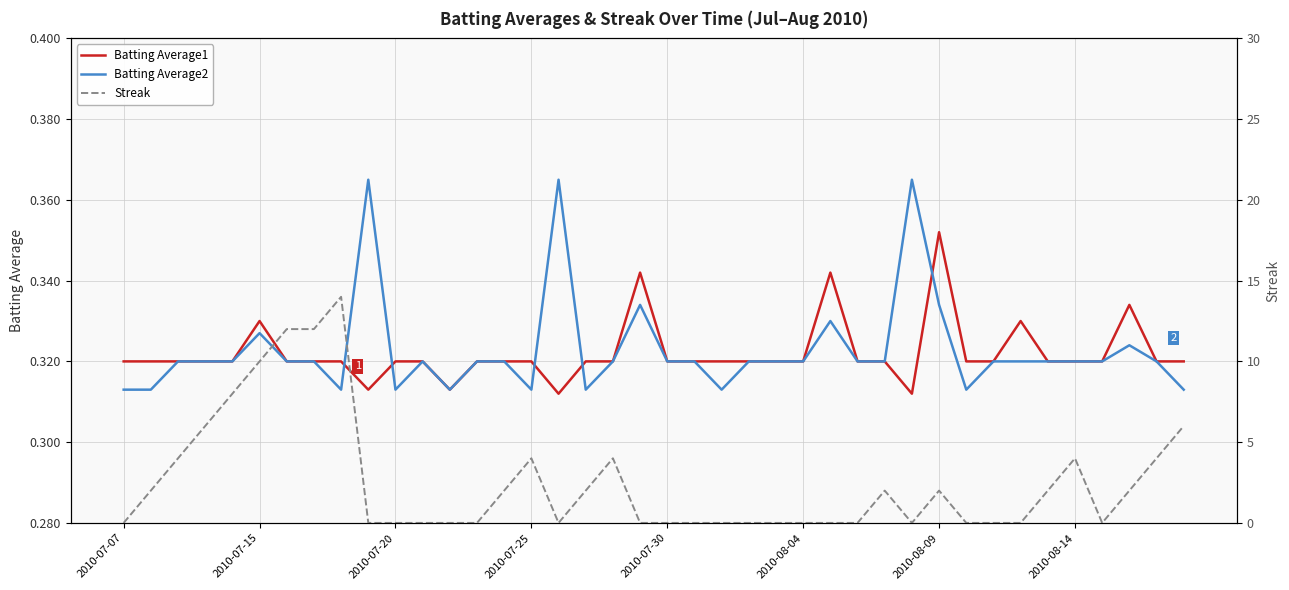

True or false: Batting Average2 has a value of 0.5 at 2010-07-15.

False